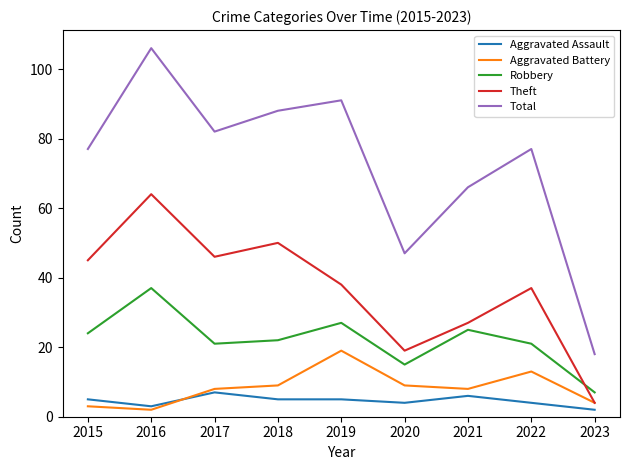

At which label is Total closest to 62?

2021